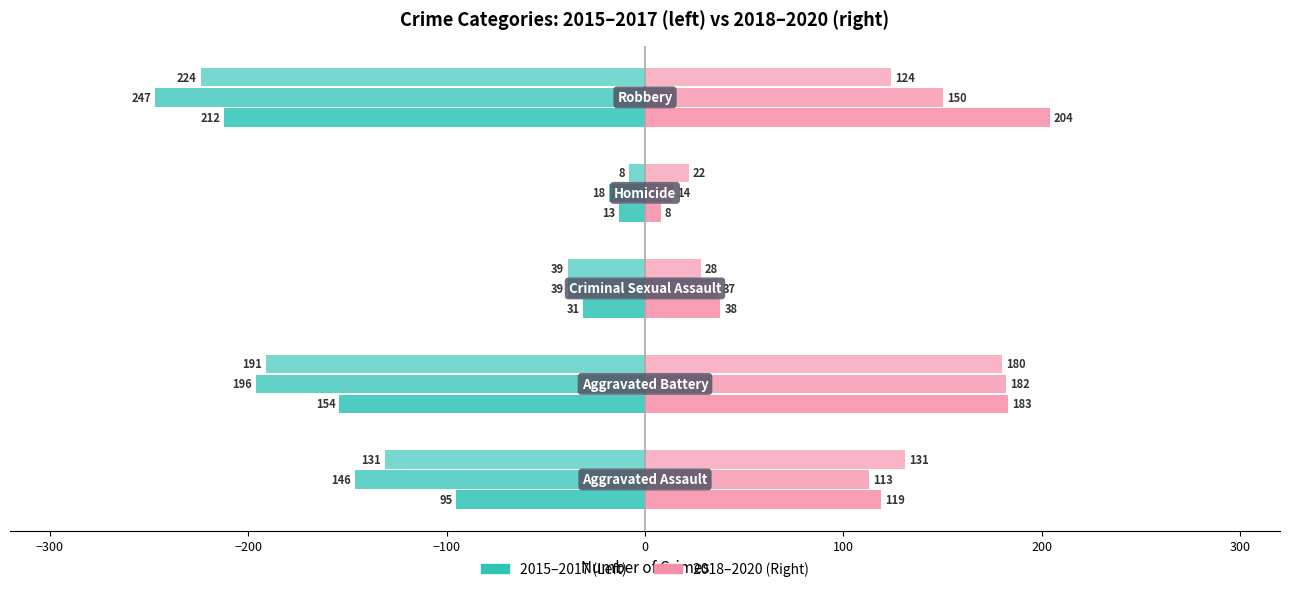

What is the label of the 4th bar from the right?

Aggravated Battery